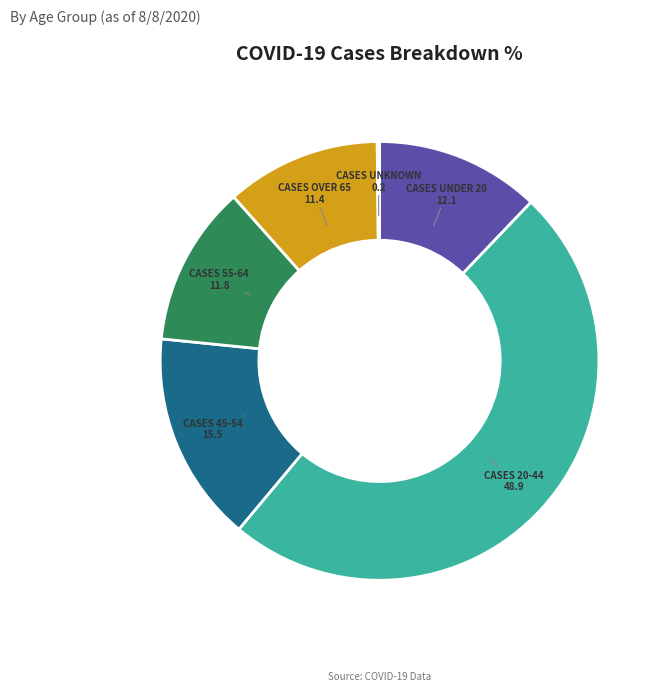

Is there a majority slice in this chart?

No